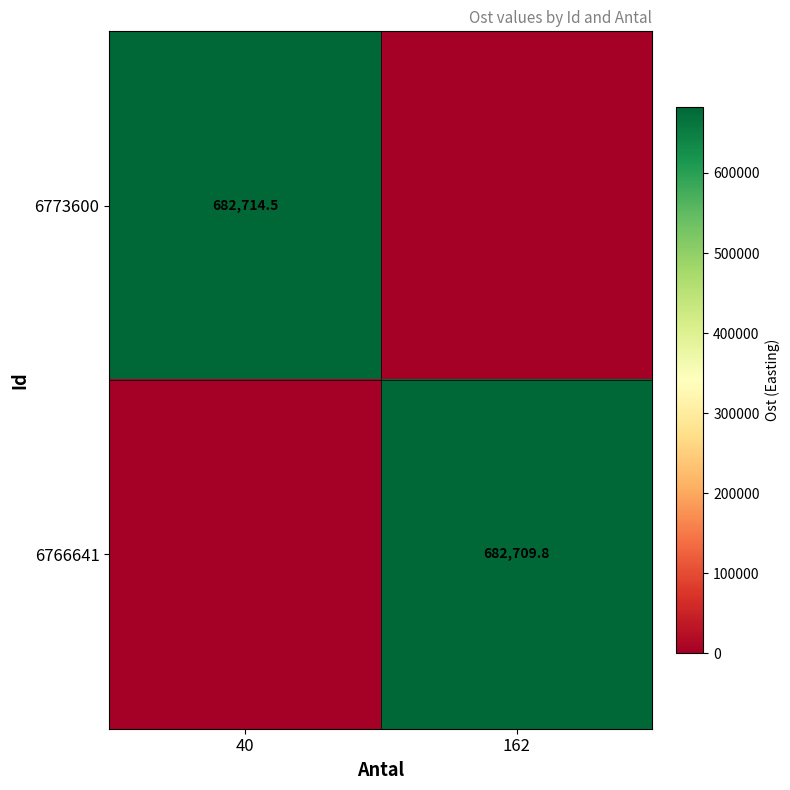

What is the total value across all series at 40?

682714.5